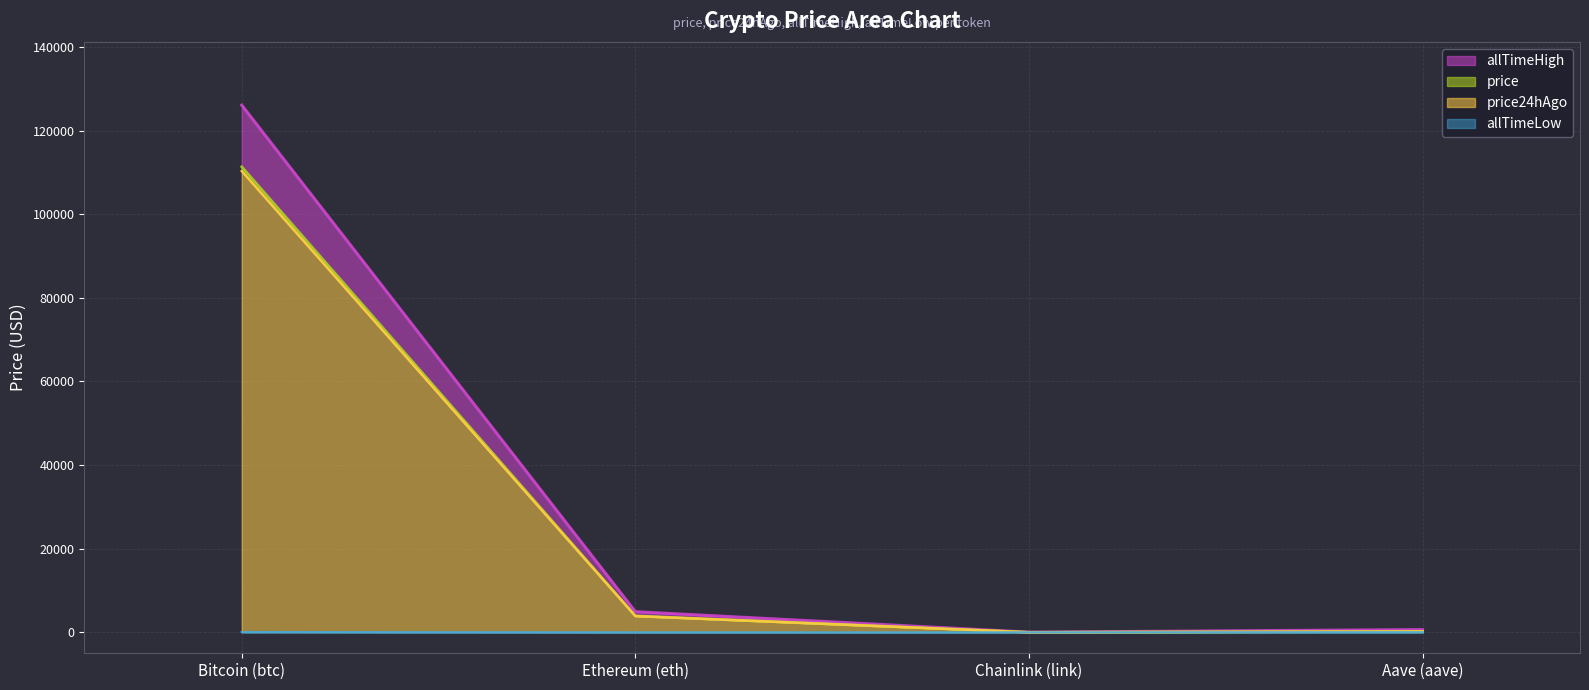

How many data points in price24hAgo are above 3899?

2